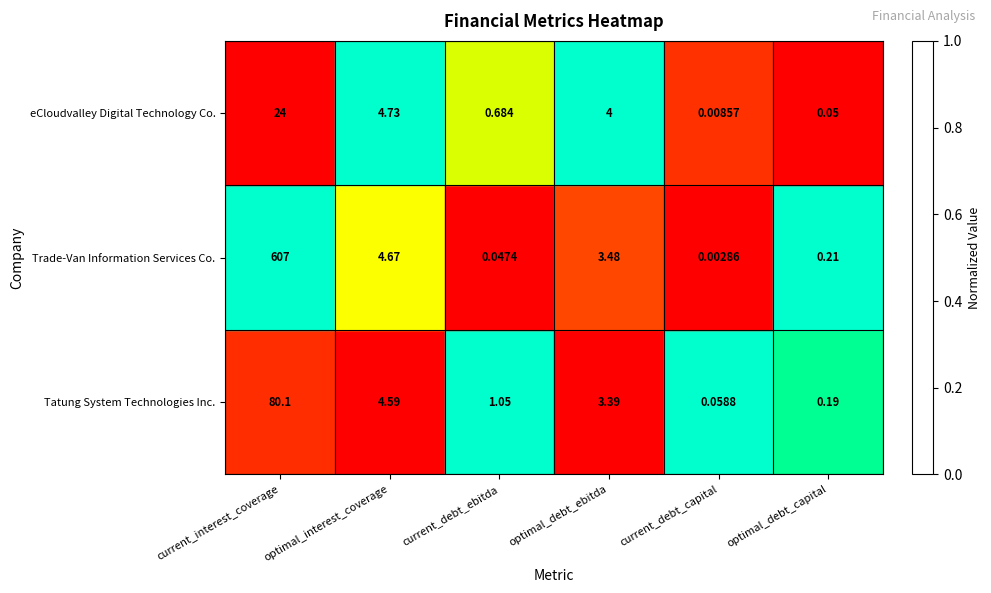

Which series changed the most between current_interest_coverage and optimal_debt_ebitda?

Trade-Van Information Services Co.